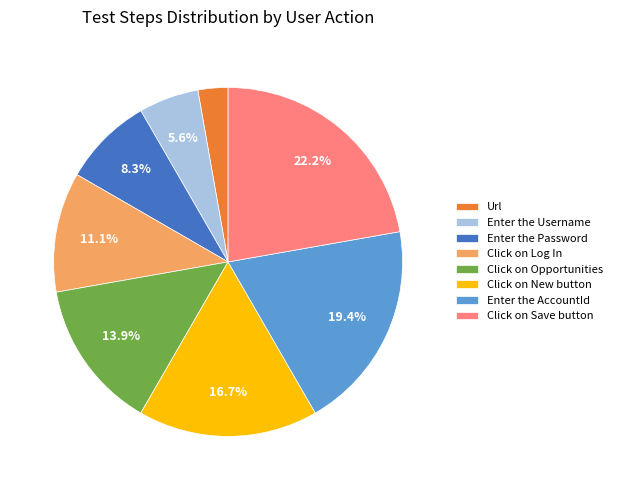

Count the number of slices in the pie.

8